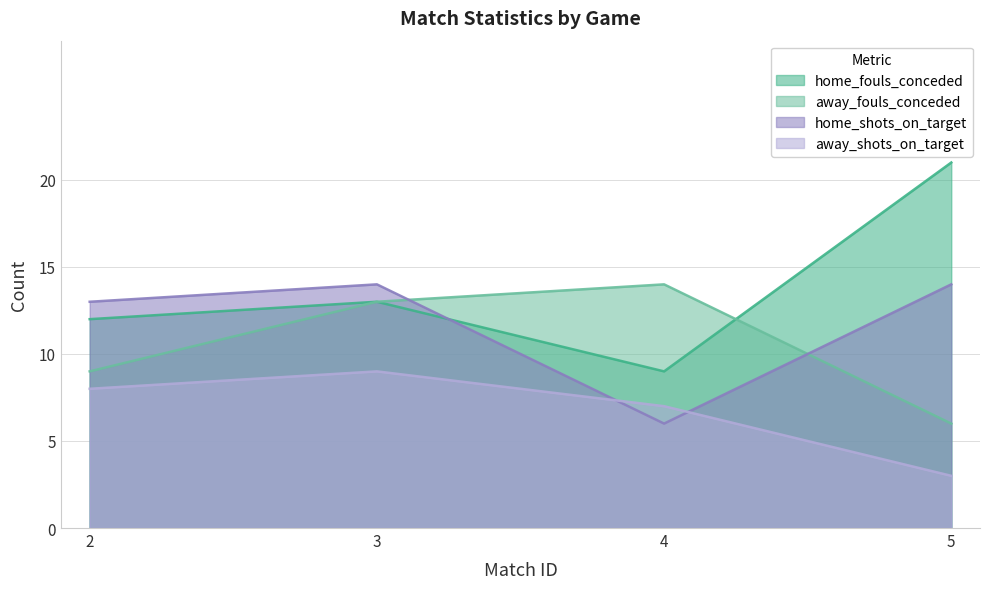

Reading left to right, extract all data points from this chart.

home_fouls_conceded: 2=12	3=13	4=9	5=21
away_fouls_conceded: 2=9	3=13	4=14	5=6
home_shots_on_target: 2=13	3=14	4=6	5=14
away_shots_on_target: 2=8	3=9	4=7	5=3